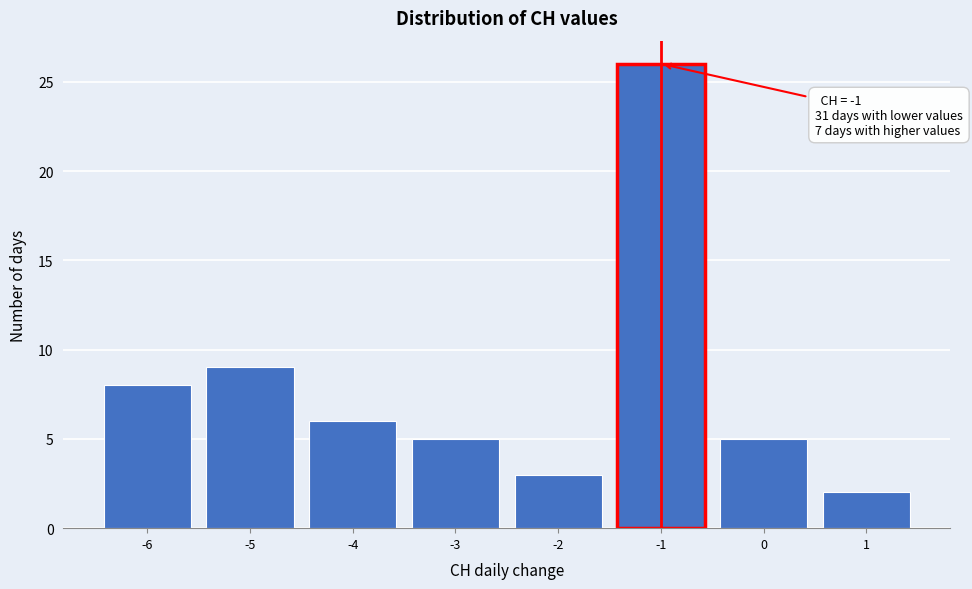

Over which range of the x-axis is the bar tallest?

-1.5 to -0.5